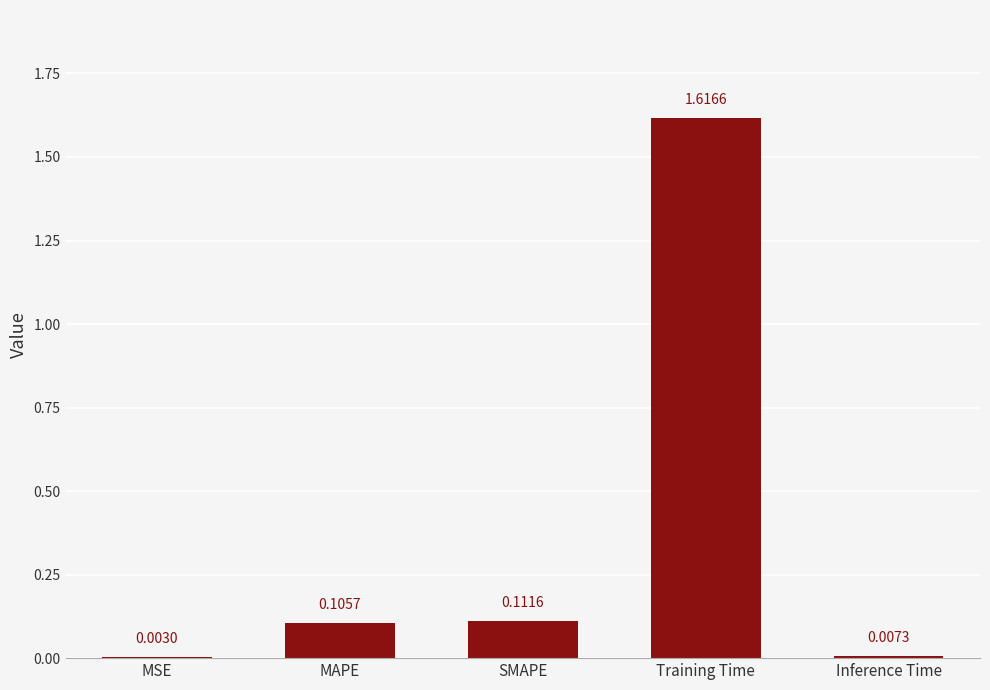

What is the sum of all values?

1.8